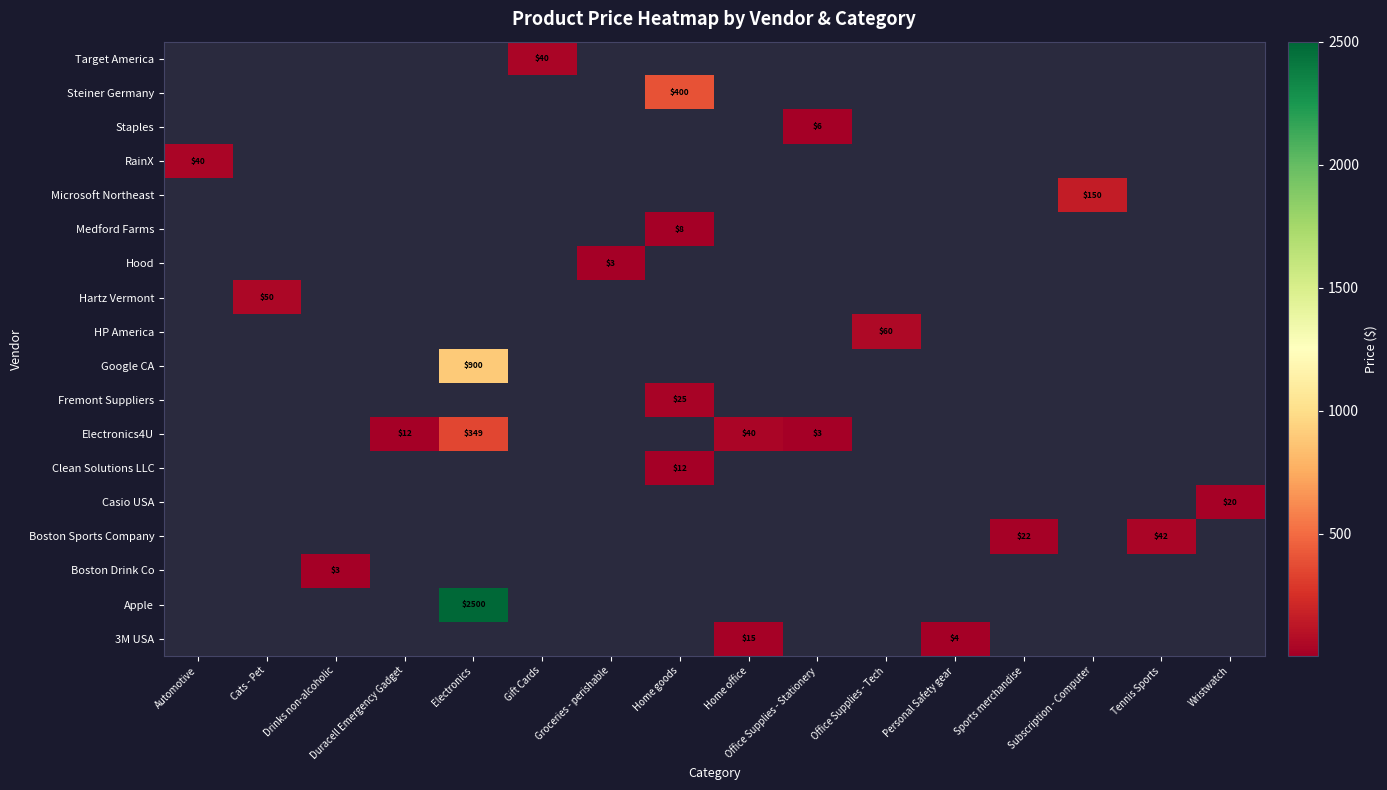

Count the number of data series in this chart.

18